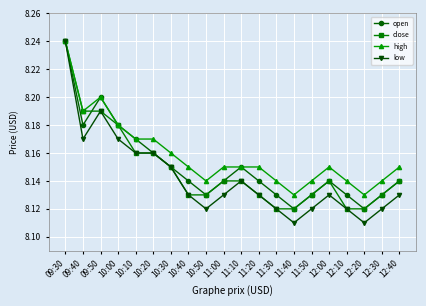

What is the label of the 15th point from the right?

10:20